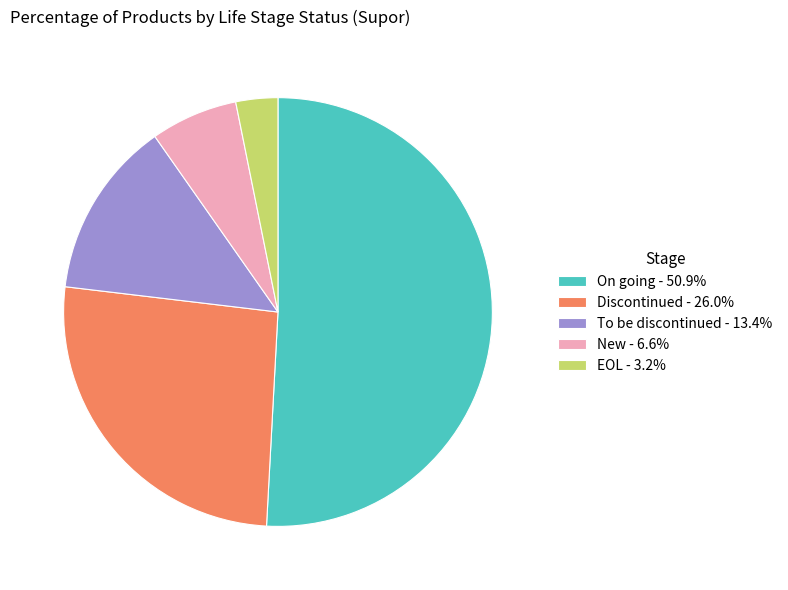

Does On going - 50.9% represent more than half of the total?

Yes